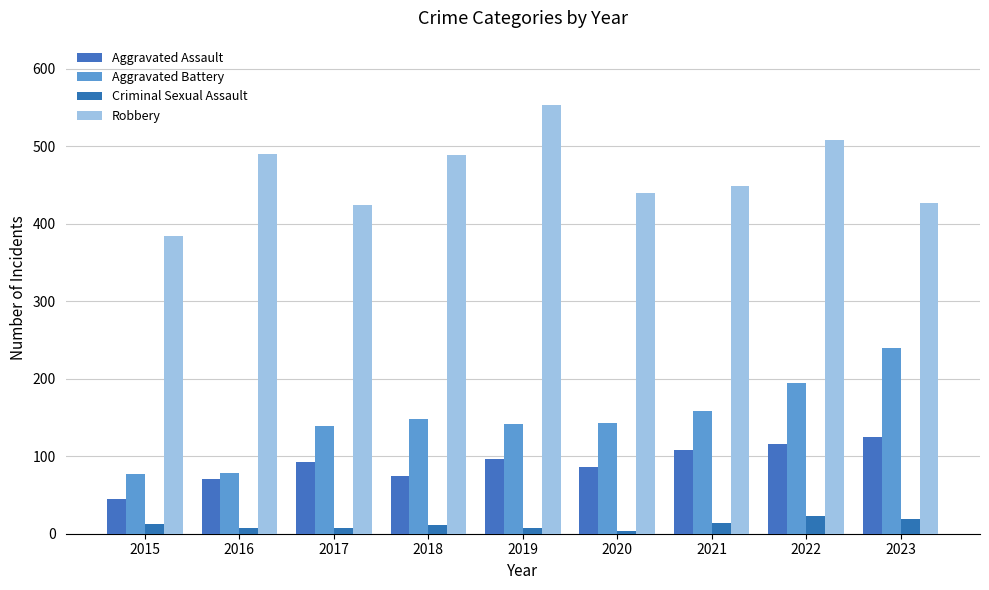

Reading left to right, list all the values displayed in this chart.

Aggravated Assault: 2015=45	2016=70	2017=92	2018=74	2019=97	2020=86	2021=108	2022=116	2023=125
Aggravated Battery: 2015=77	2016=78	2017=139	2018=148	2019=141	2020=143	2021=158	2022=195	2023=239
Criminal Sexual Assault: 2015=12	2016=8	2017=8	2018=11	2019=8	2020=3	2021=14	2022=23	2023=19
Robbery: 2015=384	2016=490	2017=424	2018=489	2019=553	2020=439	2021=448	2022=508	2023=427